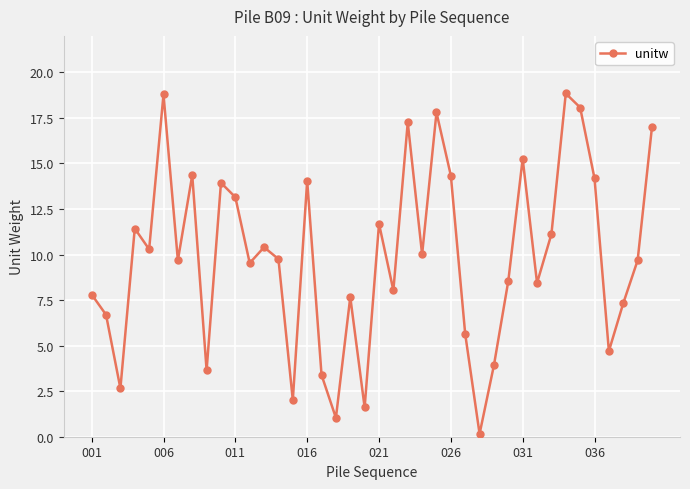

True or false: the data has more than 2 interior local peaks.

True